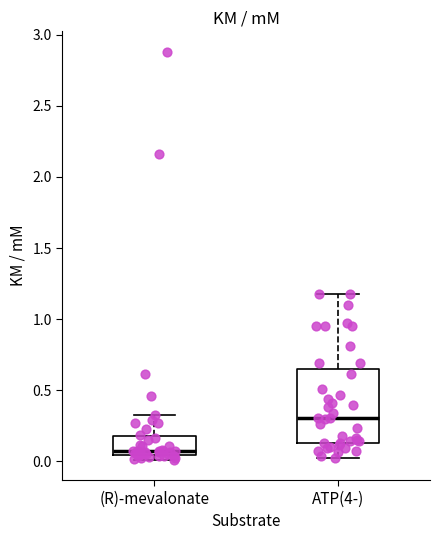

Reading left to right, transcribe this box plot: for each box, give where its median line is, the range the box spans, and where its two whiskers end, as read against the y-axis. The values are not printed on the chart, so give them approximately, as read against the axis.

(R)-mevalonate: median 0.05 (just above the box's lower edge), box 0.05 to 0.20, whiskers 0.00 to 0.30
ATP(4-): median 0.30, box 0.15 to 0.65, whiskers 0.05 to 1.20